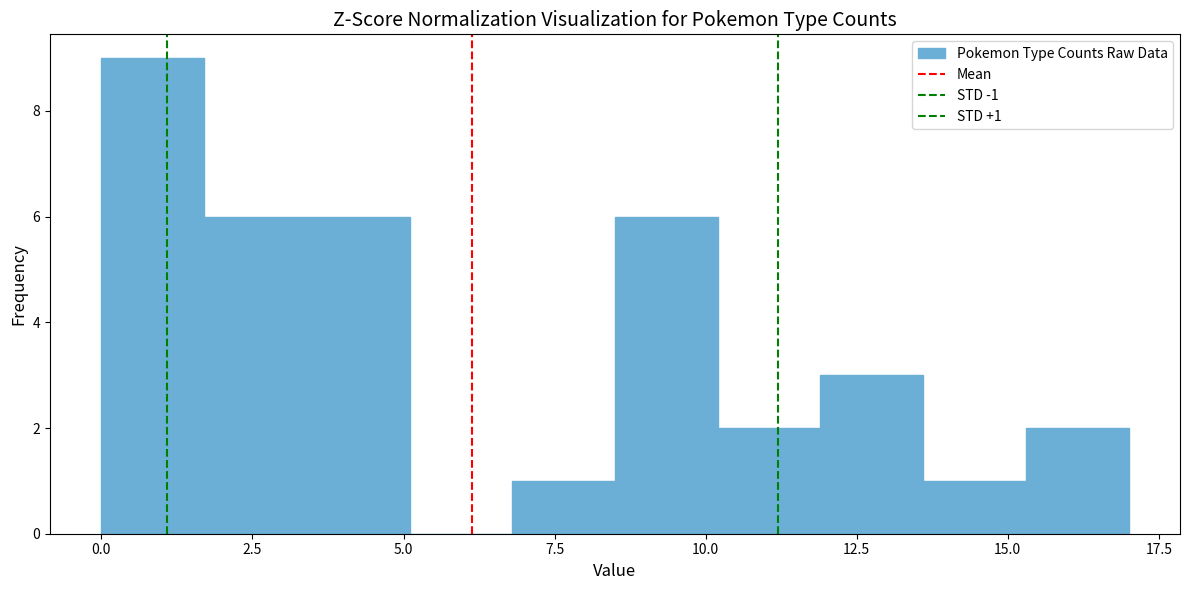

Read against the x-axis, roughly where is the centre of the tallest bar?

1.0